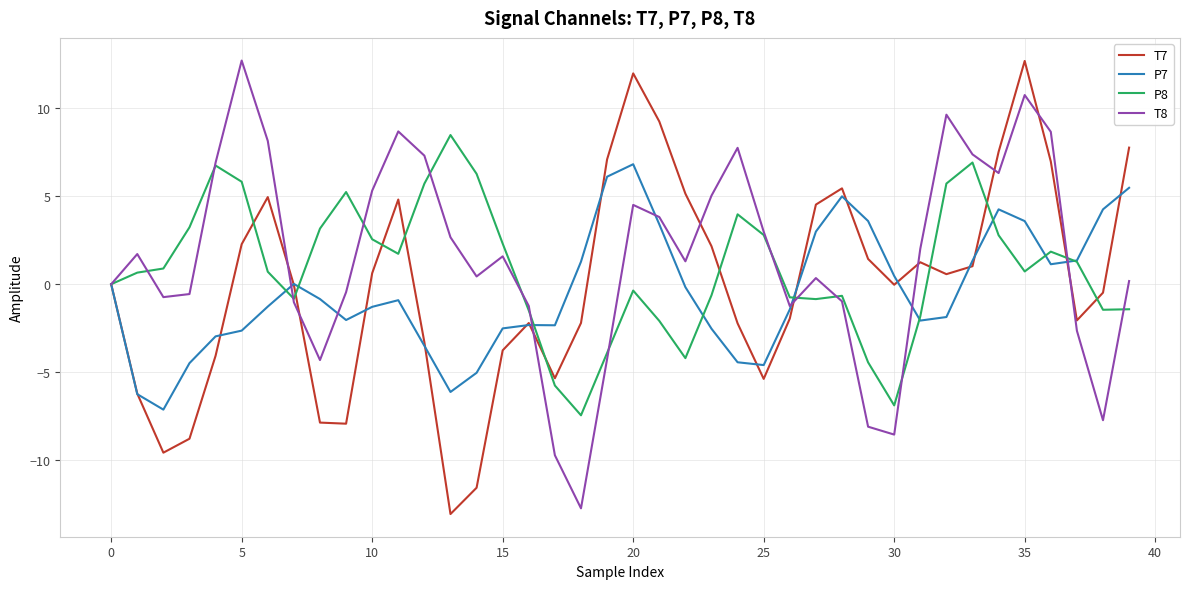

How many interior local peaks does the P7 series have?

6